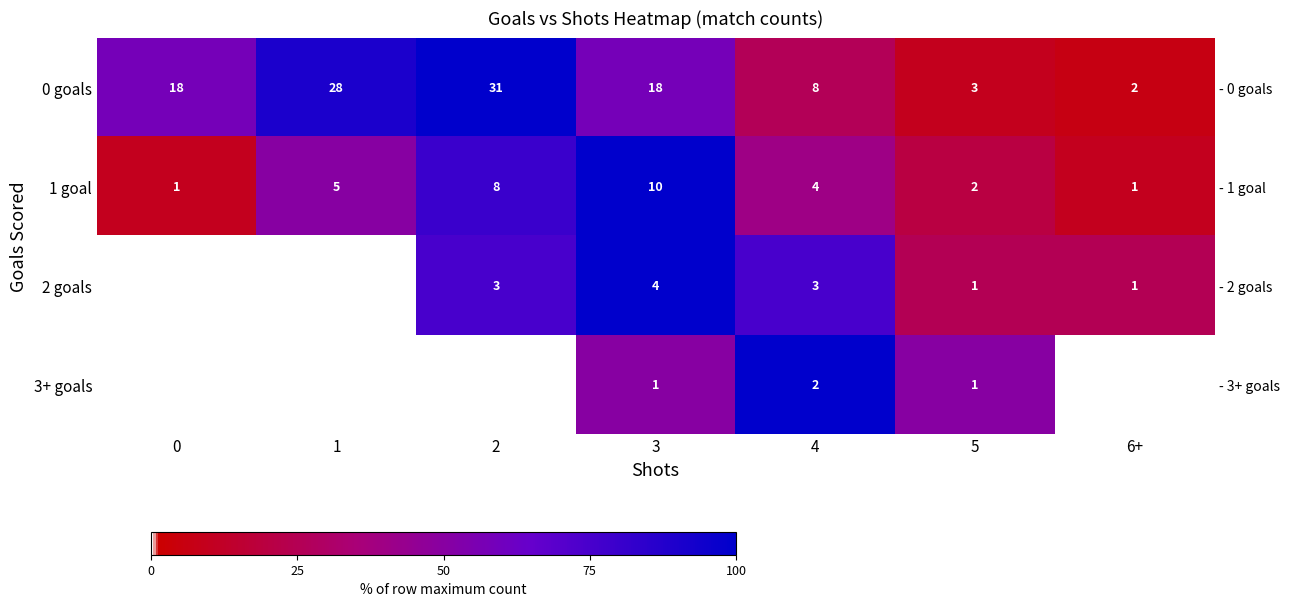

What is the highest value of the 0 goals series?

100.0